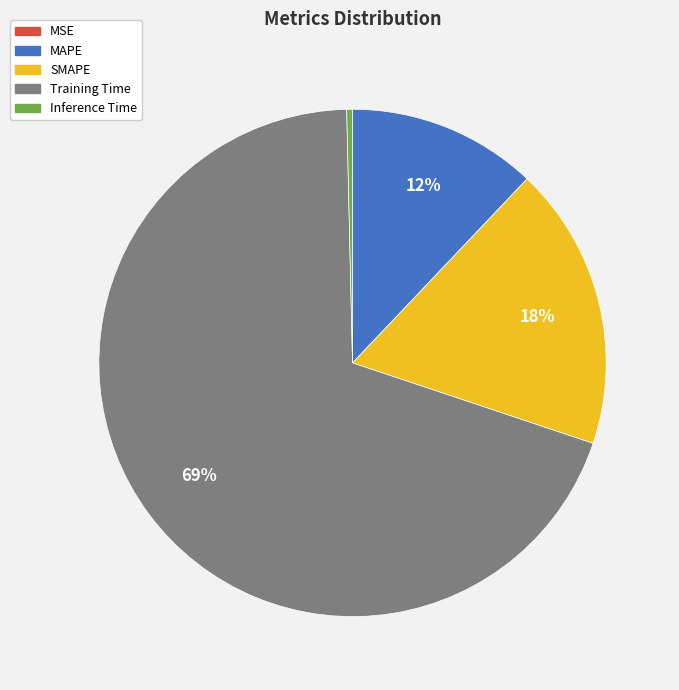

Is it true that Inference Time is 0% of the pie?

True